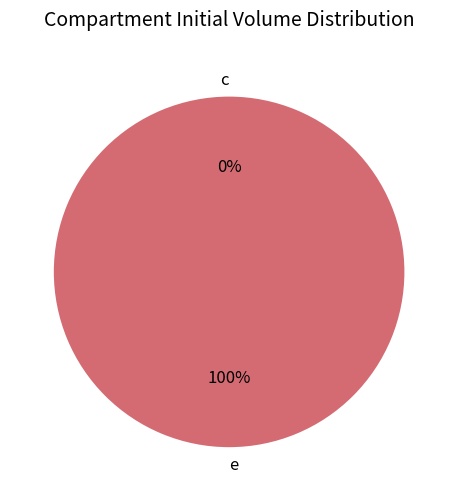

Rank the categories by value from lowest to highest.

c, e